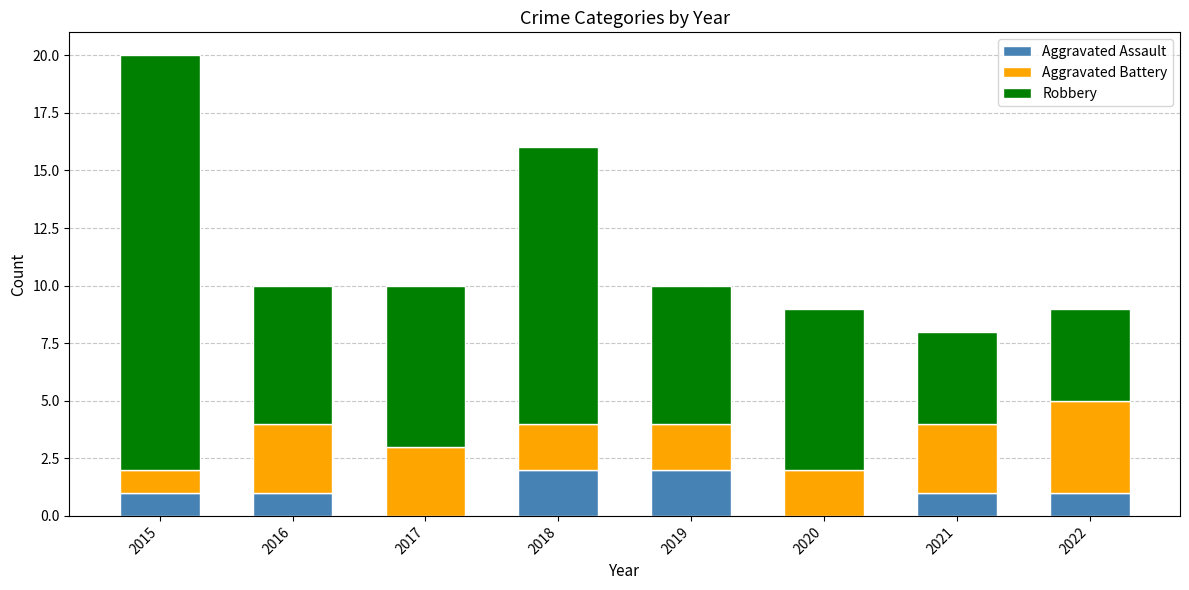

What is the total value across all series at 2021?

8